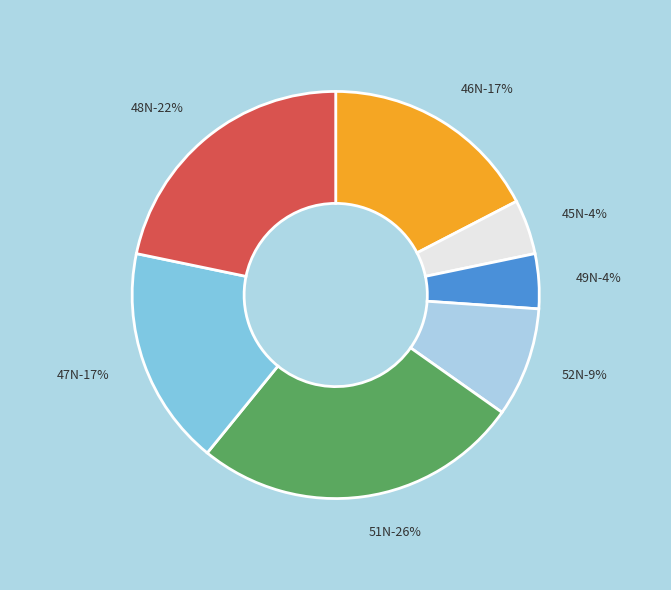

Does 47N represent more than half of the total?

No